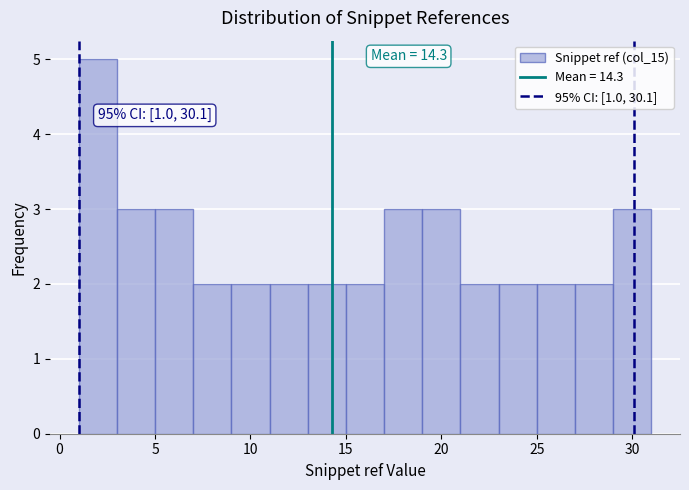

Over which range of the x-axis is the bar tallest?

1 to 3